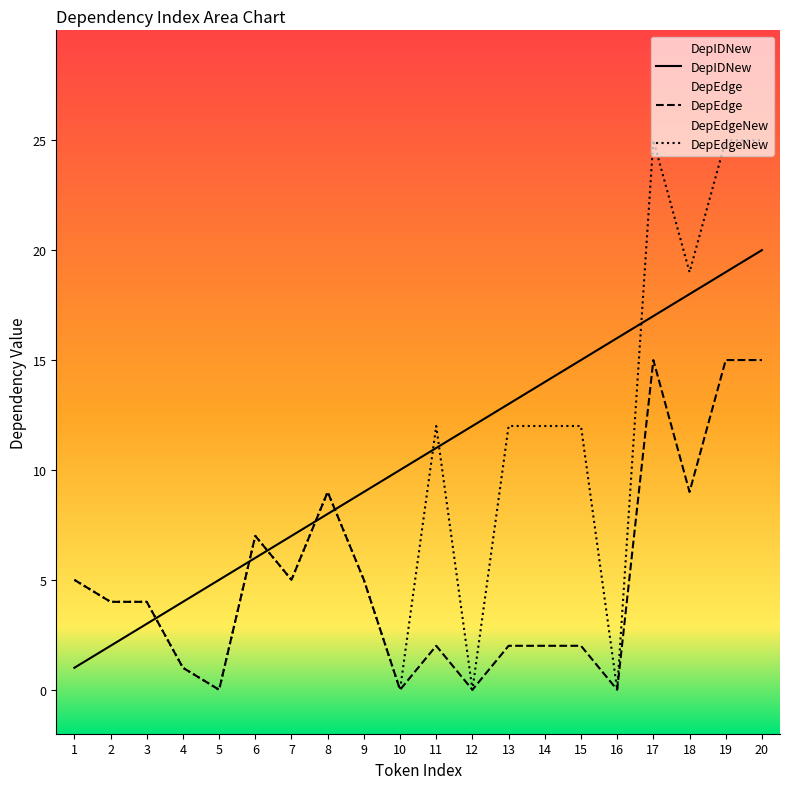

Which series has the largest total across all categories?

DepIDNew